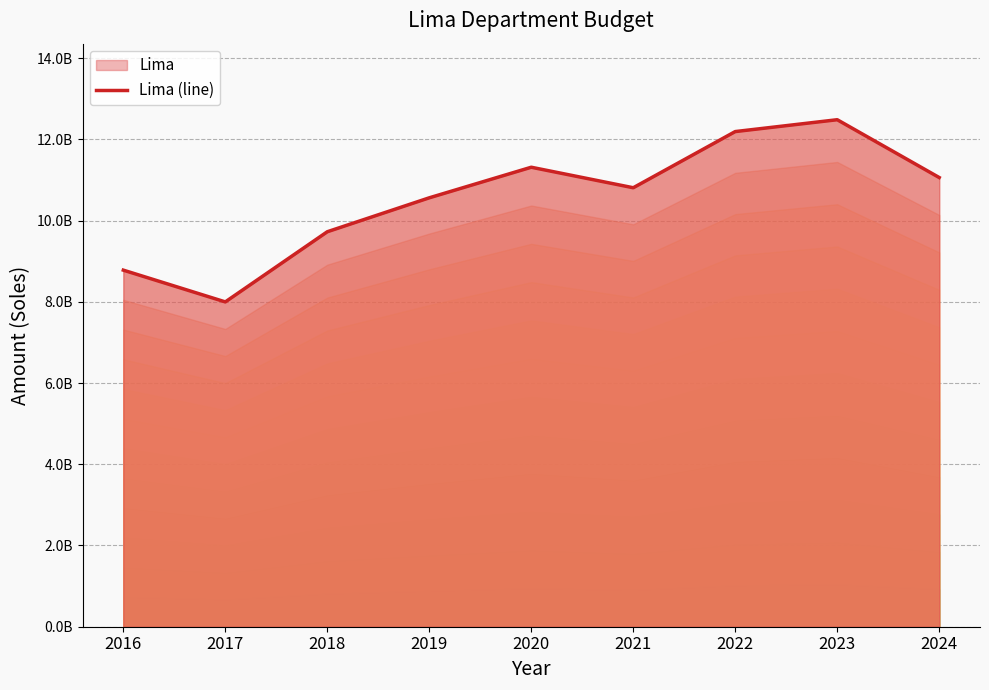

True or false: there are more than 0 points higher than both neighbors.

True